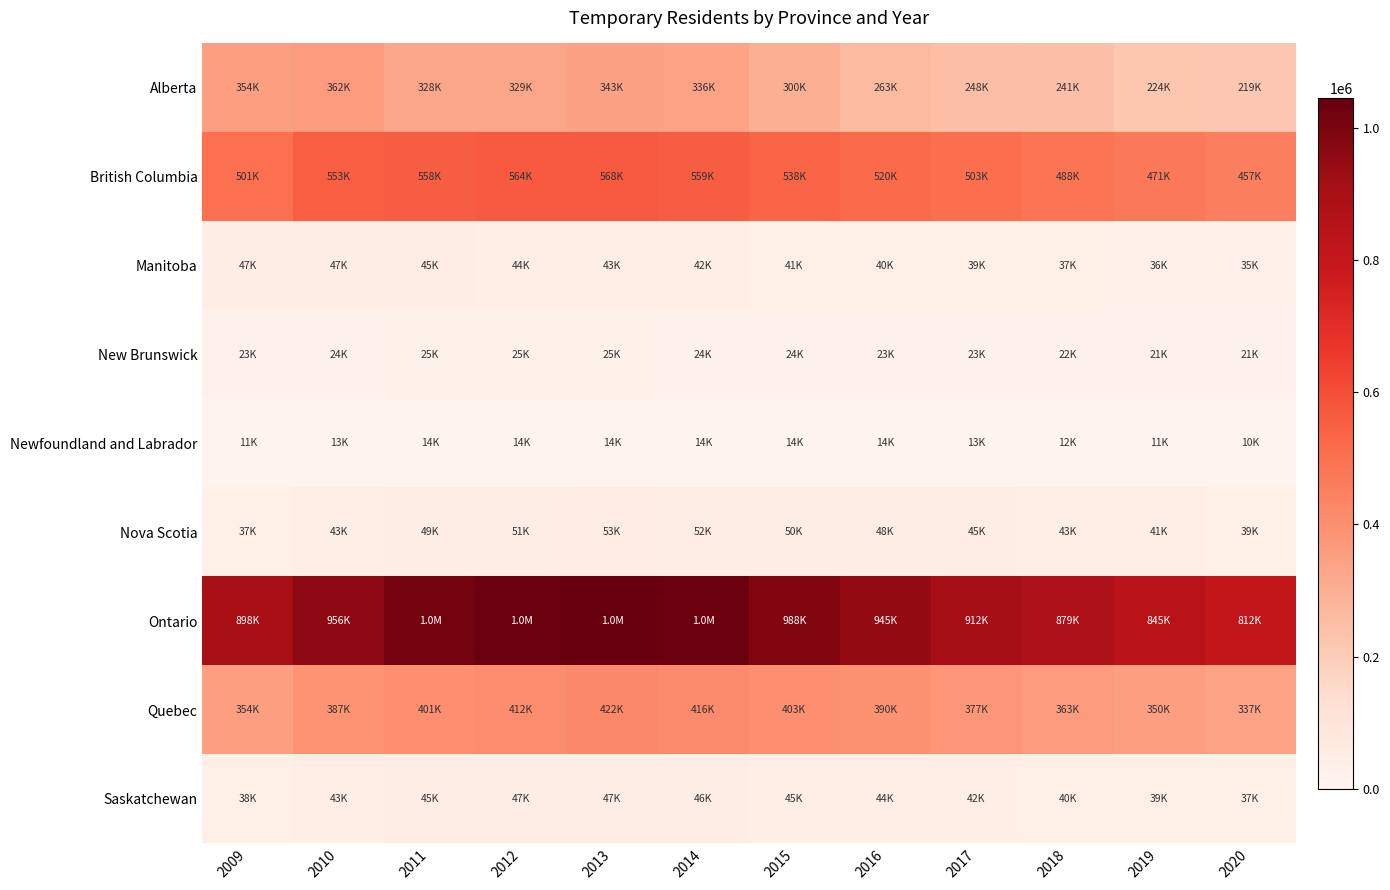

Which series changed the most between 2012 and 2019?

Ontario